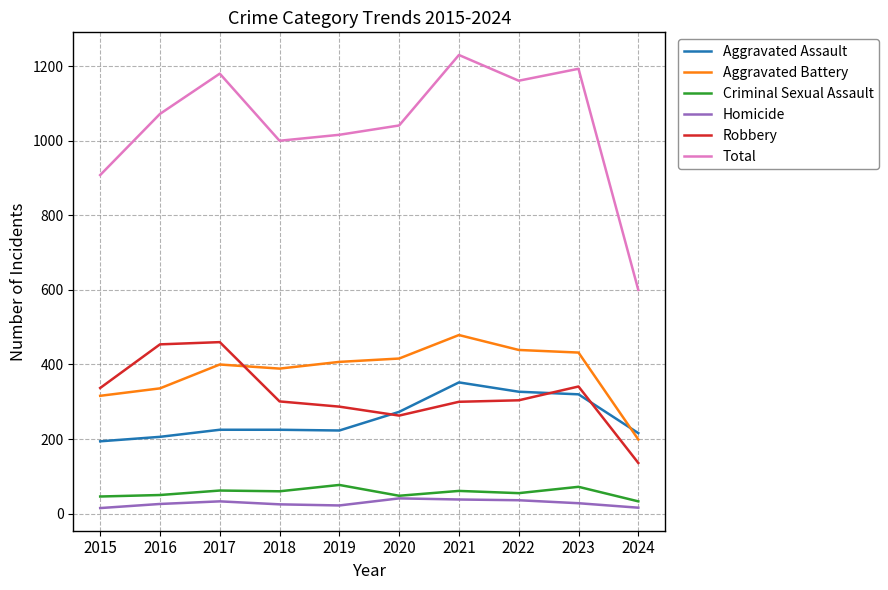

What is the spread (max minus min) of values at 2020?

1000